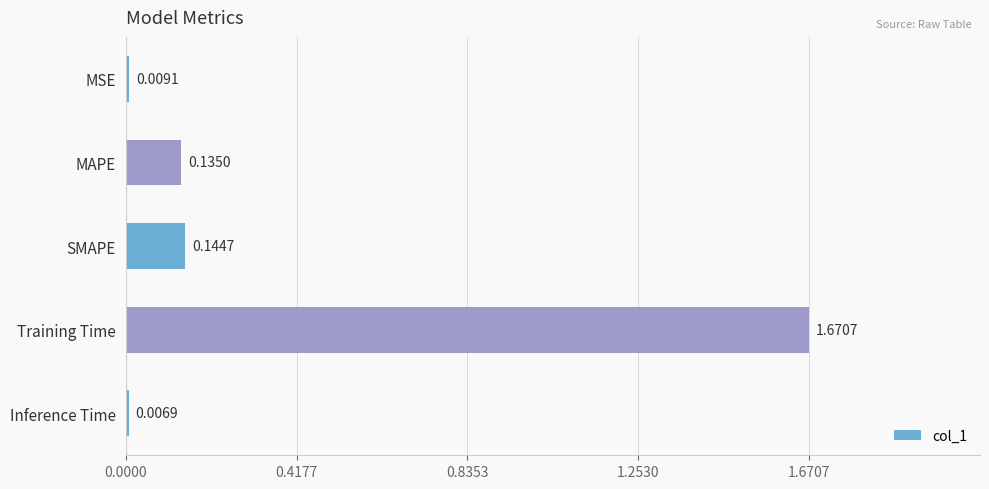

What is the sum of all values?

2.0